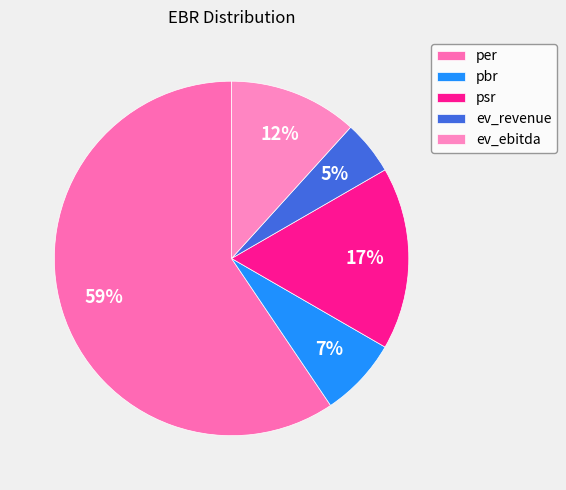

Rank the categories by value from lowest to highest.

ev_revenue, pbr, ev_ebitda, psr, per